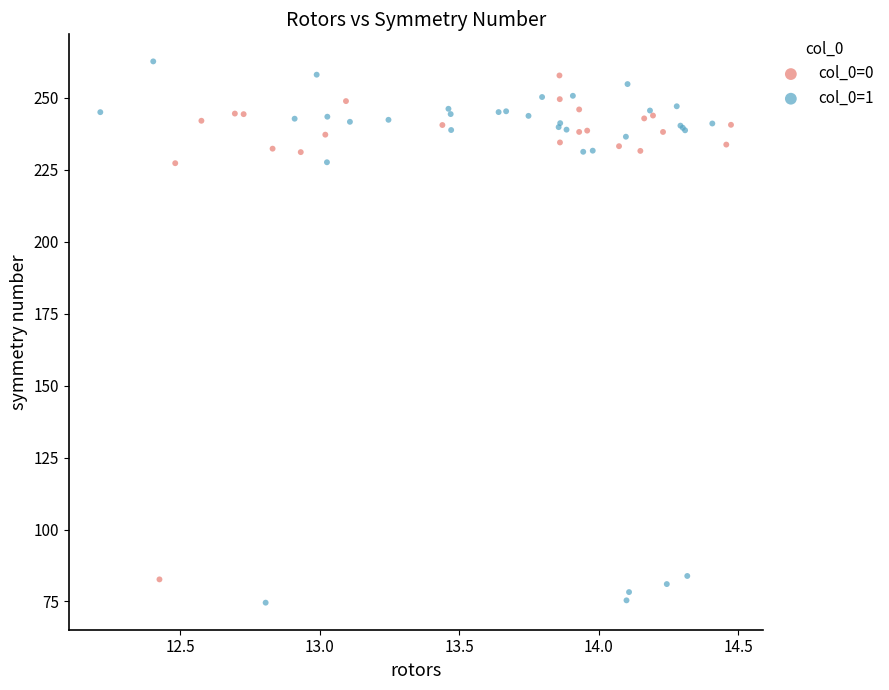

Which series has the largest Y range (max minus min)?

col_0=1